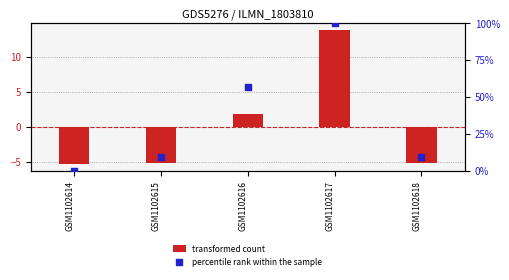

At how many categories does at least one series exceed 45?

2